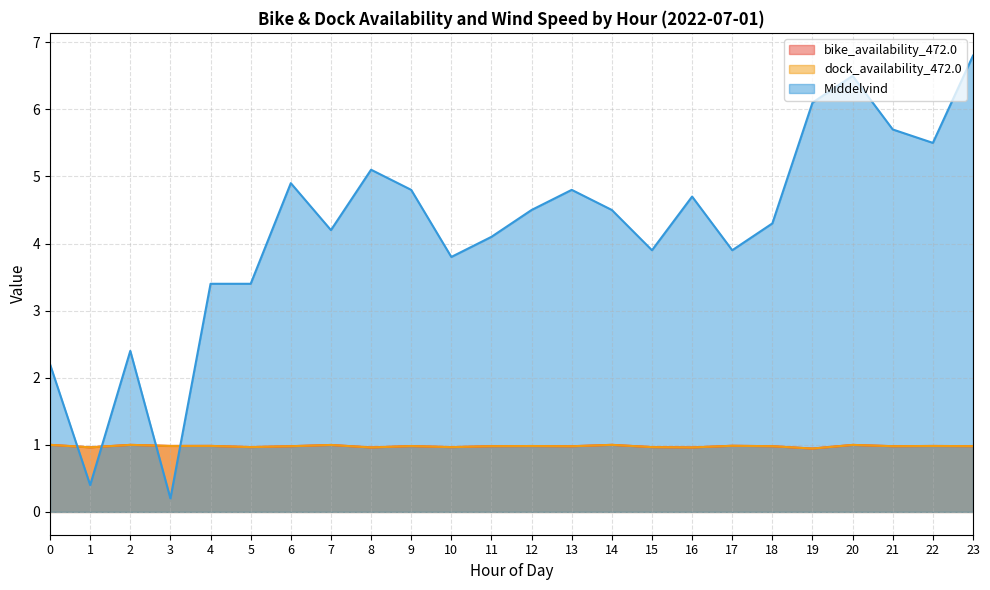

True or false: dock_availability_472.0 and bike_availability_472.0 intersect in this chart.

False